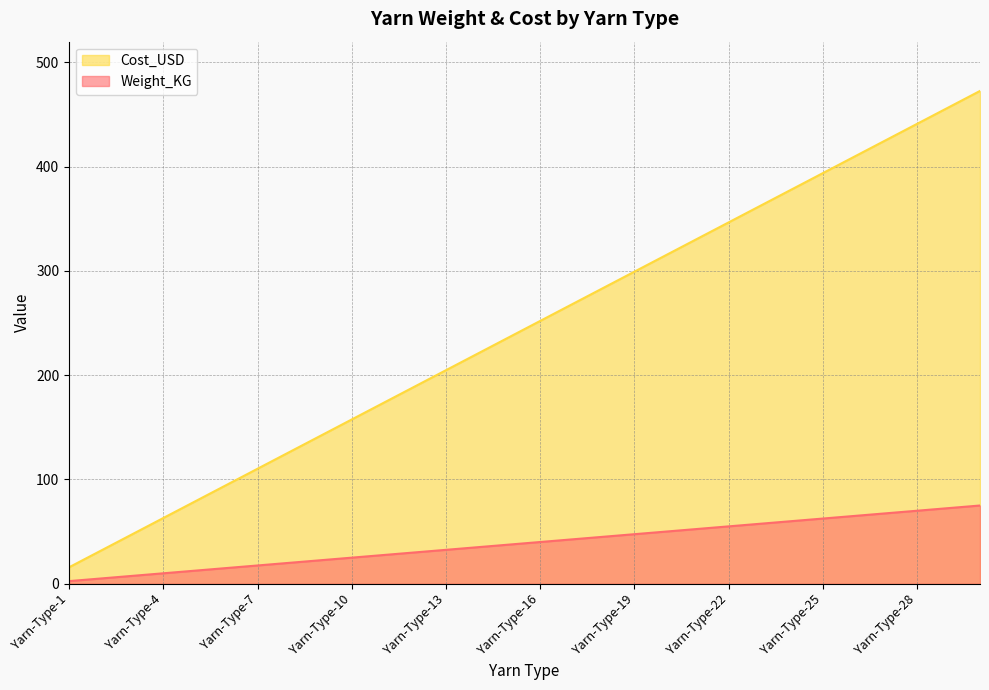

True or false: Cost_USD has more than 1 points higher than both neighbors.

False